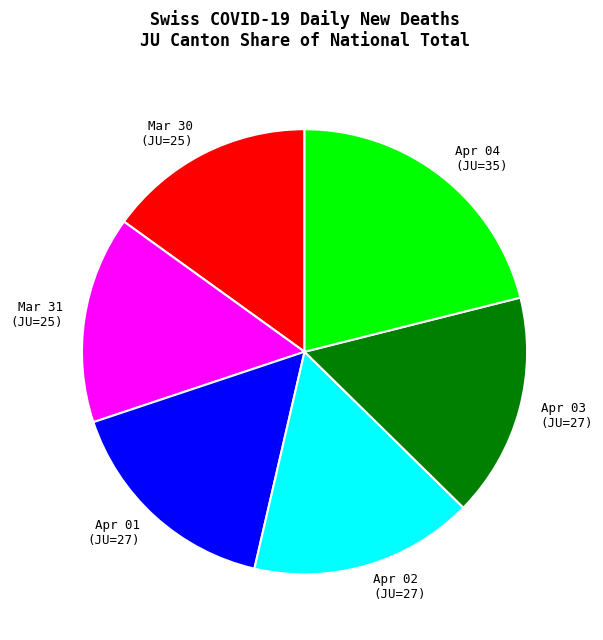

Approximately how many times larger is the value at Apr 03 (JU=27) compared to Apr 02 (JU=27)?

1.0